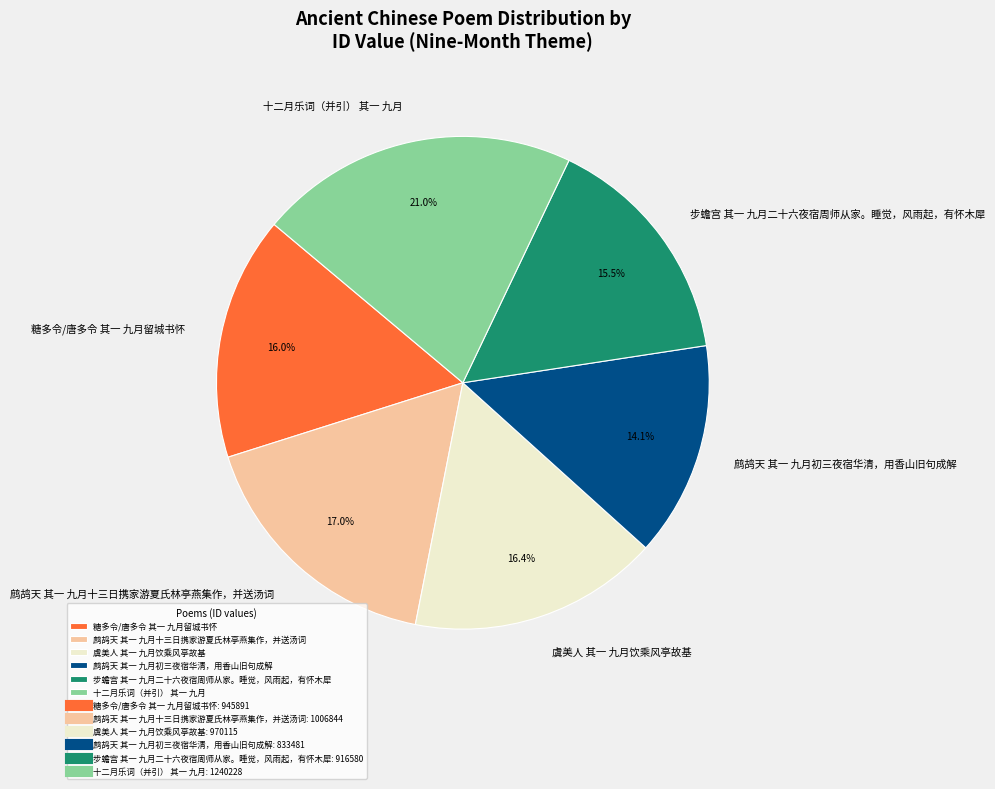

To the nearest percent, what is the average slice percentage?

17%